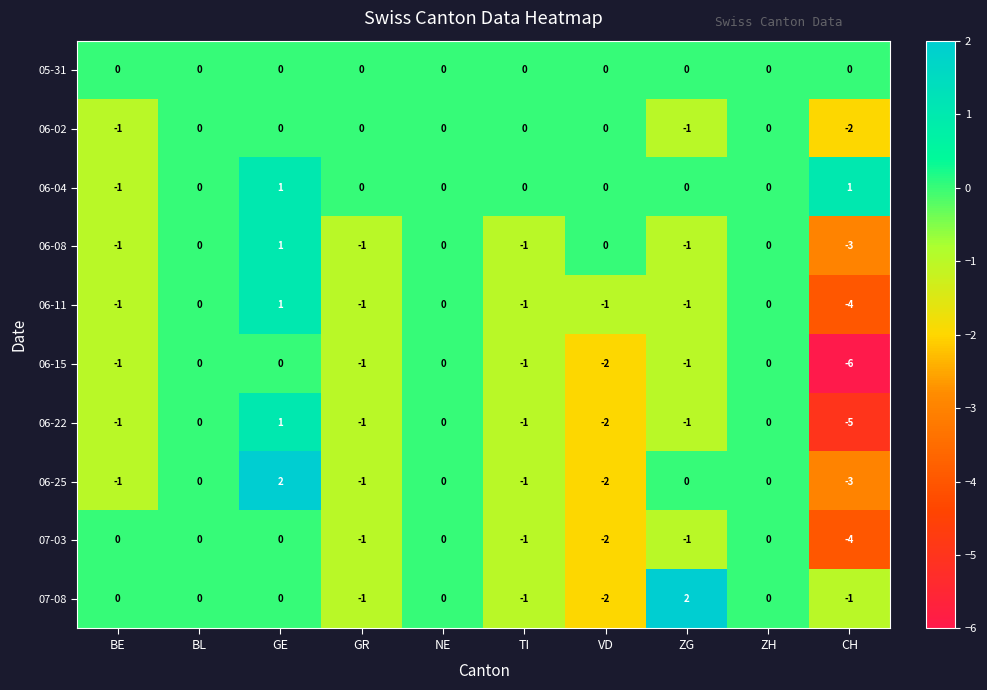

Which series has the largest total across all categories?

06-04